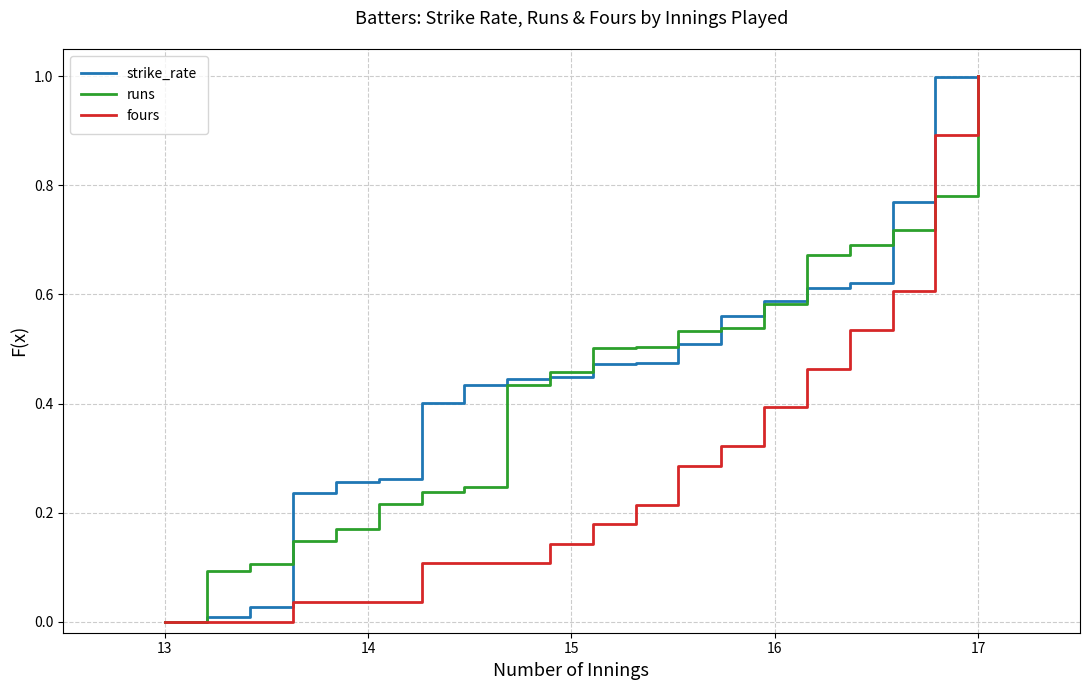

Does the chart display data point markers on the line(s)?

No